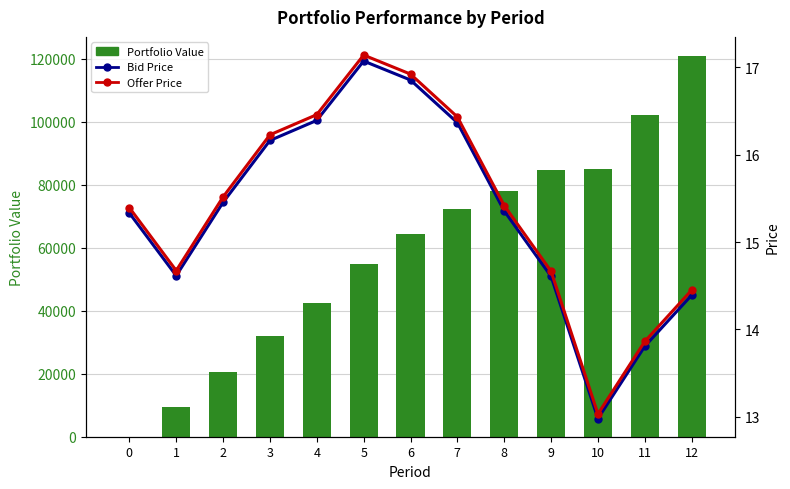

True or false: Bid Price has a value of 13.8 at 11.

True